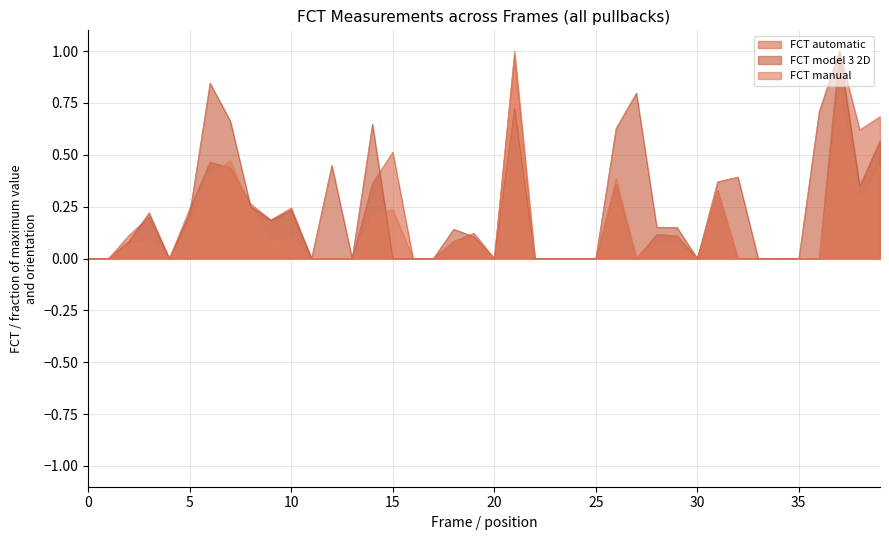

How many times do FCT automatic and FCT model 3 2D cross each other?

5